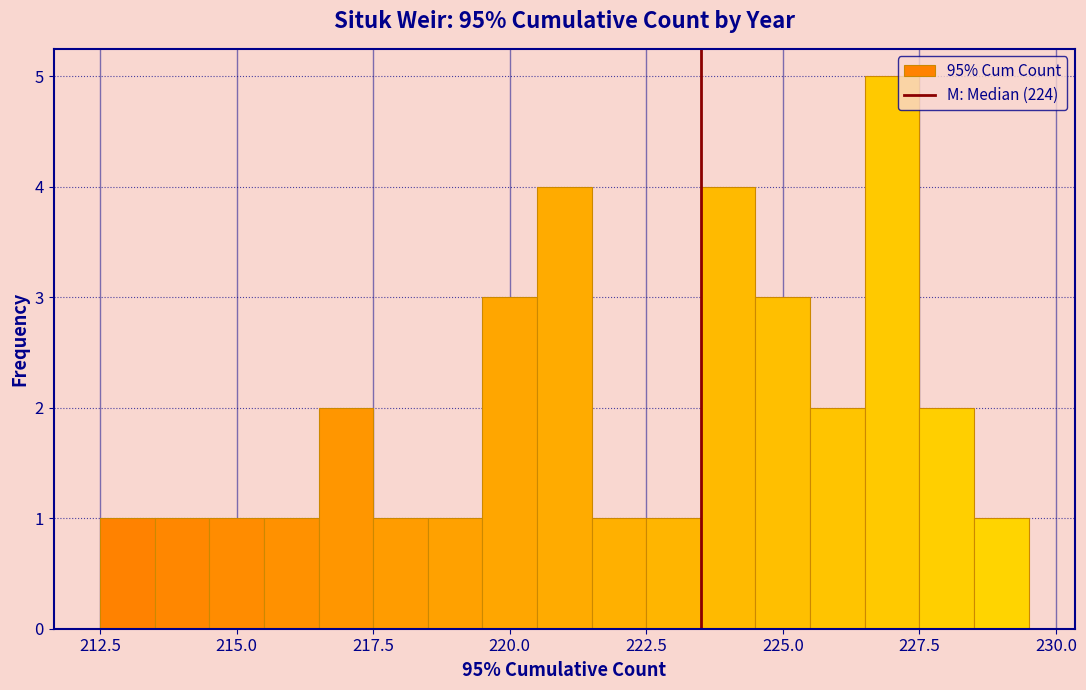

Around what value on the x-axis is the tallest bar? Give the approximate position of its centre, as read against the axis.

227.0